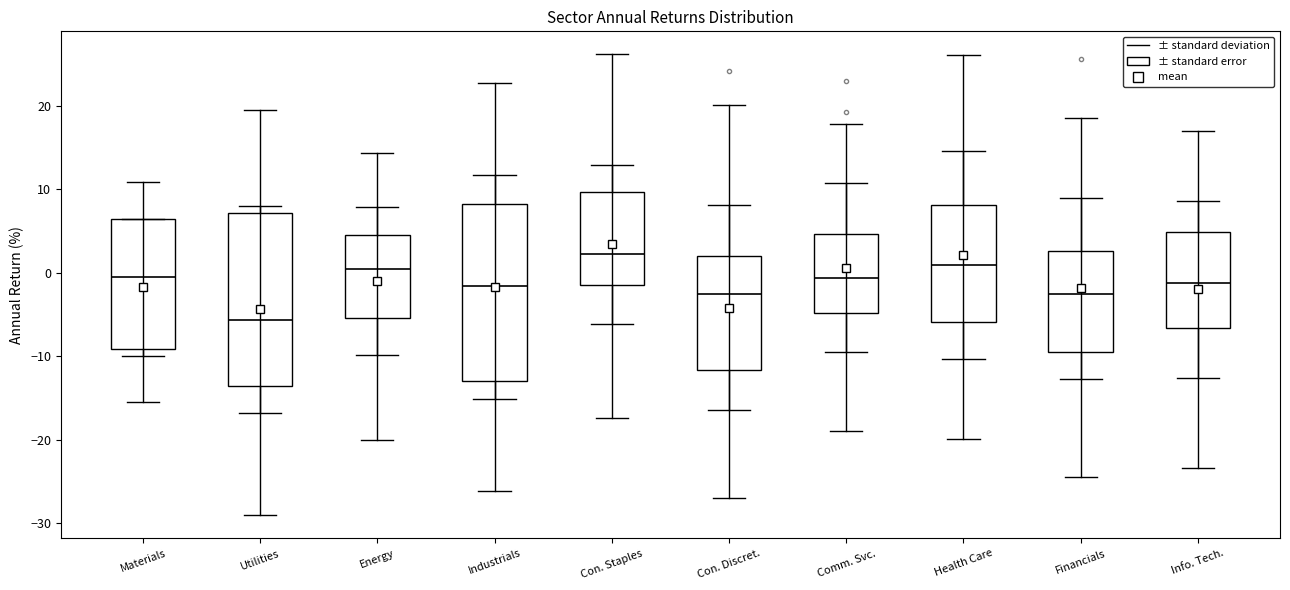

Reading left to right, transcribe this box plot: for each box, give where its median line is, the range the box spans, and where its two whiskers end, as read against the y-axis. The values are not printed on the chart, so give them approximately, as read against the axis.

Materials: median -1, box -9 to 6, whiskers -16 to 11
Utilities: median -6, box -14 to 7, whiskers -29 to 19
Energy: median 0, box -5 to 5, whiskers -20 to 14
Industrials: median -2, box -13 to 8, whiskers -26 to 23
Con. Staples: median 2, box -1 to 10, whiskers -17 to 26
Con. Discret.: median -3, box -12 to 2, whiskers -27 to 20
Comm. Svc.: median -1, box -5 to 5, whiskers -19 to 18
Health Care: median 1, box -6 to 8, whiskers -20 to 26
Financials: median -3, box -10 to 3, whiskers -25 to 19
Info. Tech.: median -1, box -7 to 5, whiskers -23 to 17